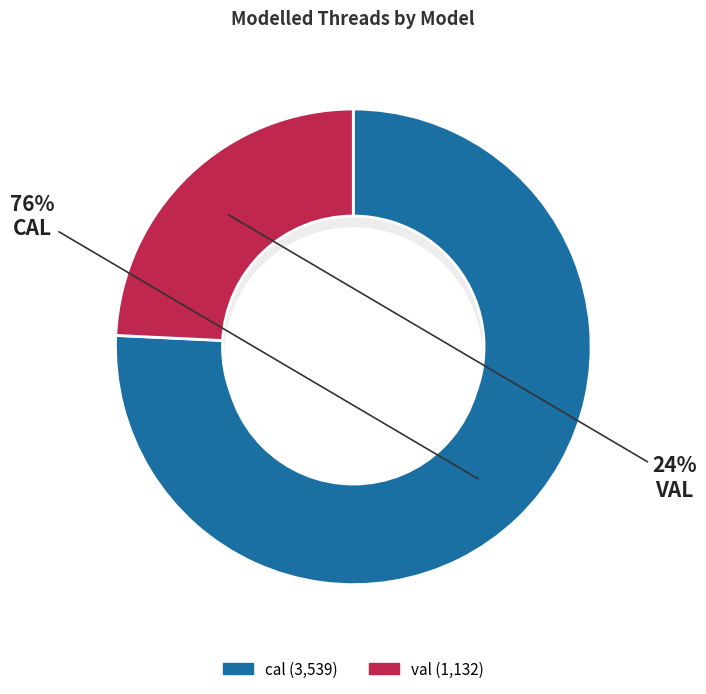

To the nearest percent, what is the difference between the val and cal slice percentages?

52%